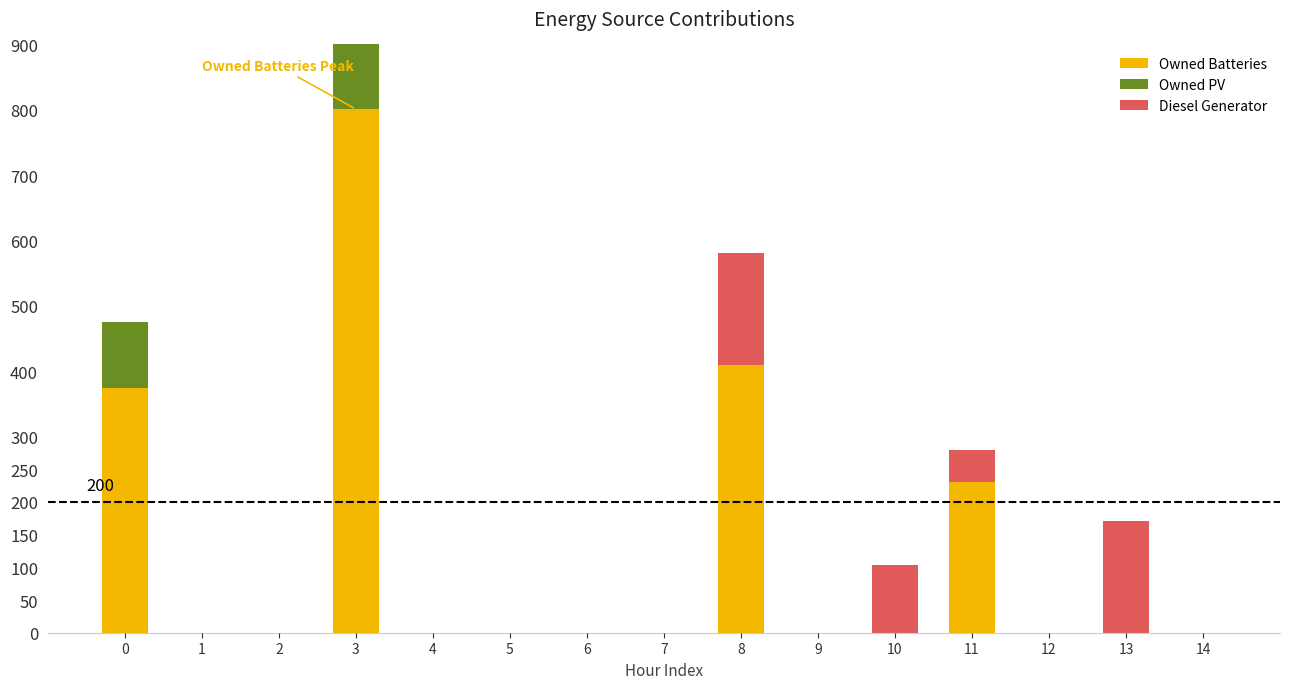

What is the difference between the maximum and second lowest values in the Owned Batteries series?

801